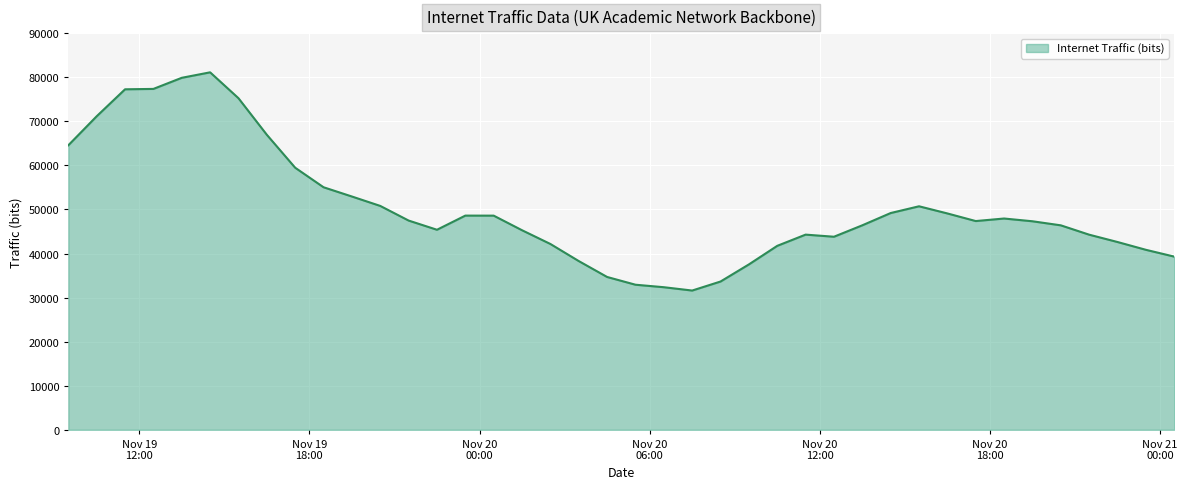

What is the difference between the maximum and minimum values?

49506.4